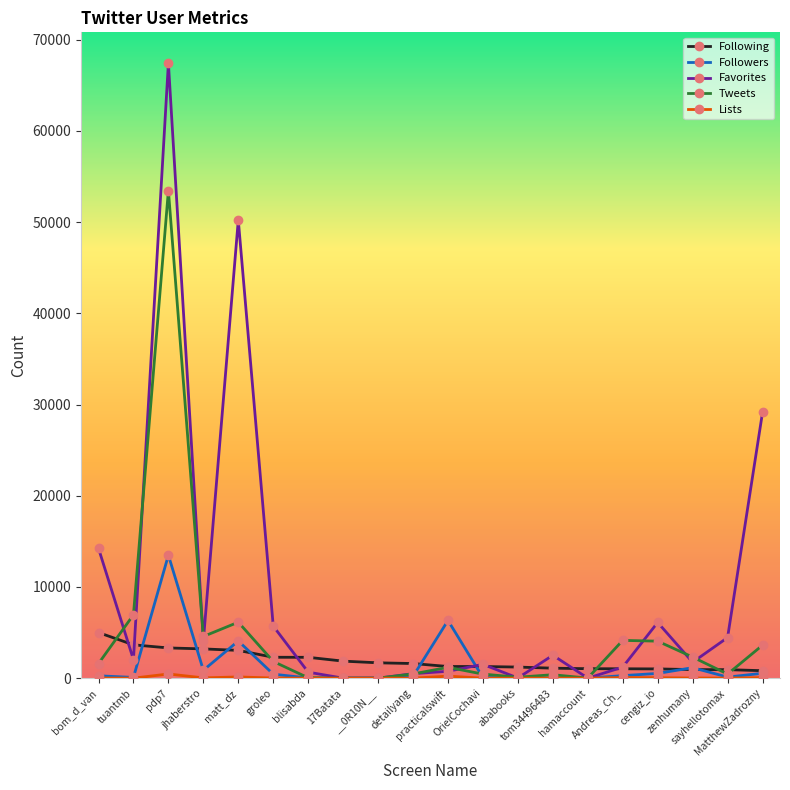

What is the label of the 19th point from the right?

tuantmb